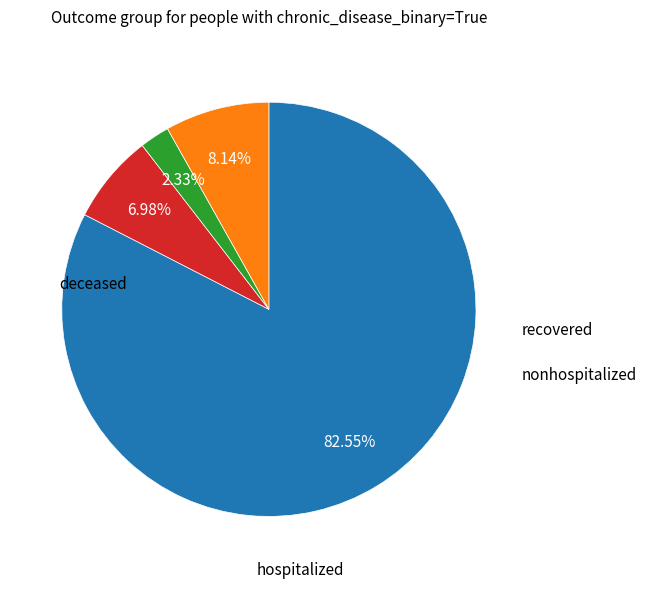

Is there any slice that represents more than half of the pie?

Yes